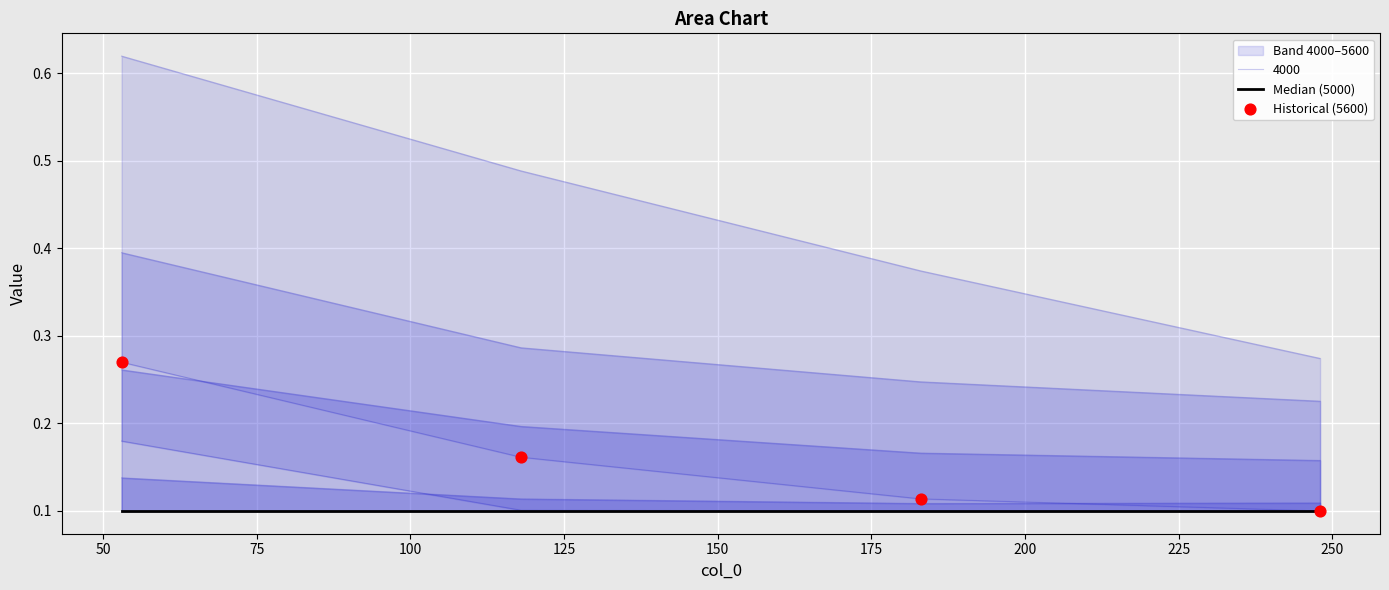

Which series contains the lowest Y value?

Median (5000)